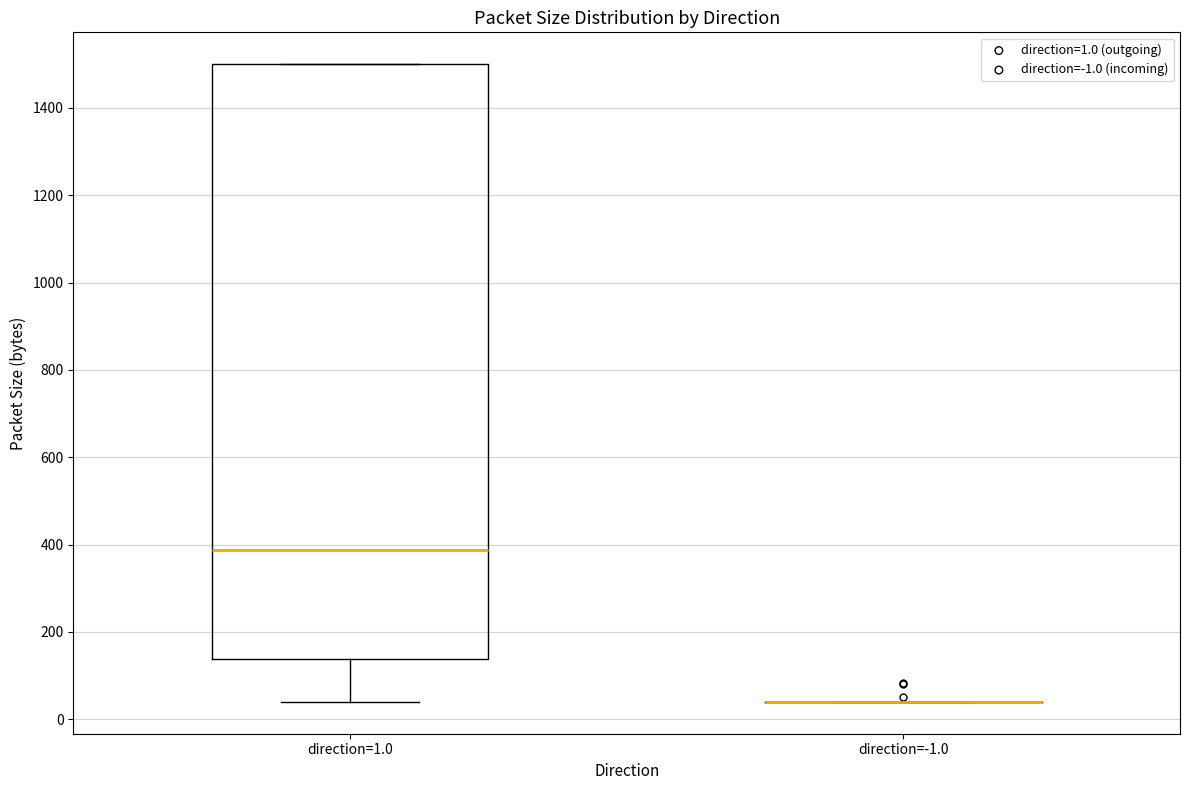

Which box is the tallest, from its lower edge to its upper edge?

direction=1.0